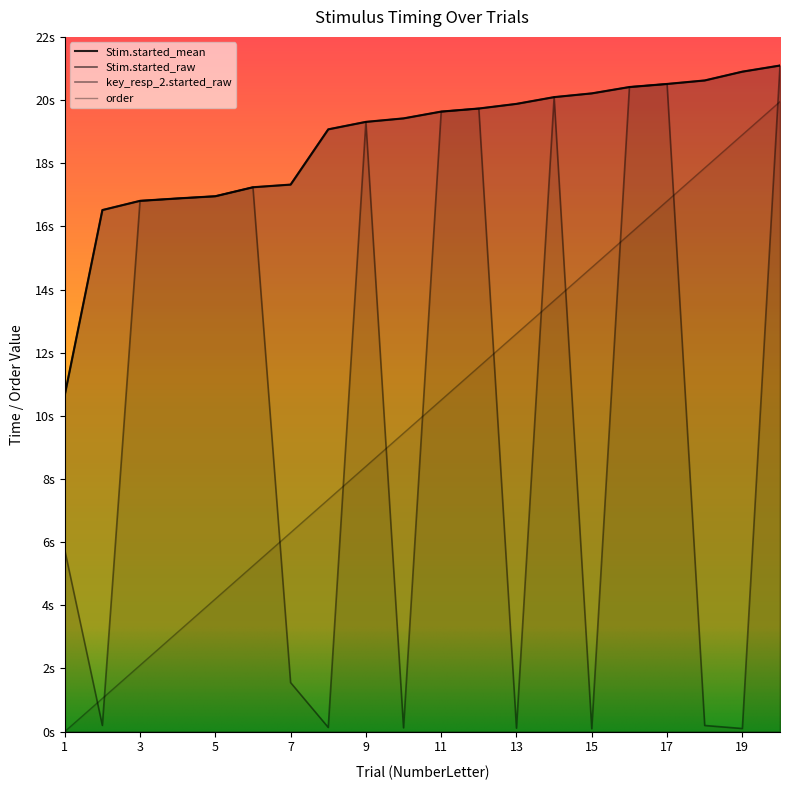

Reading left to right, transcribe all the data shown in this chart.

Stim.started_mean: 10.7	16.5	16.8	16.9	17.0	17.2	17.3	19.1	19.3	19.4	19.6	19.7	19.9	20.1	20.2	20.4	20.5	20.6	20.9	21.1
Stim.started_raw: 10.7	16.5	16.8	16.9	17.0	17.2	17.3	19.1	19.3	19.4	19.6	19.7	19.9	20.1	20.2	20.4	20.5	20.6	20.9	21.1
key_resp_2.started_raw: 5.8	0.2	16.8	16.9	17.0	17.2	1.6	0.1	19.3	0.1	19.6	19.7	0.1	20.1	0.1	20.4	20.5	0.2	0.1	21.1
order: 0.0	1.1	2.1	3.2	4.2	5.2	6.3	7.4	8.4	9.5	10.5	11.6	12.6	13.7	14.7	15.8	16.8	17.9	18.9	19.9